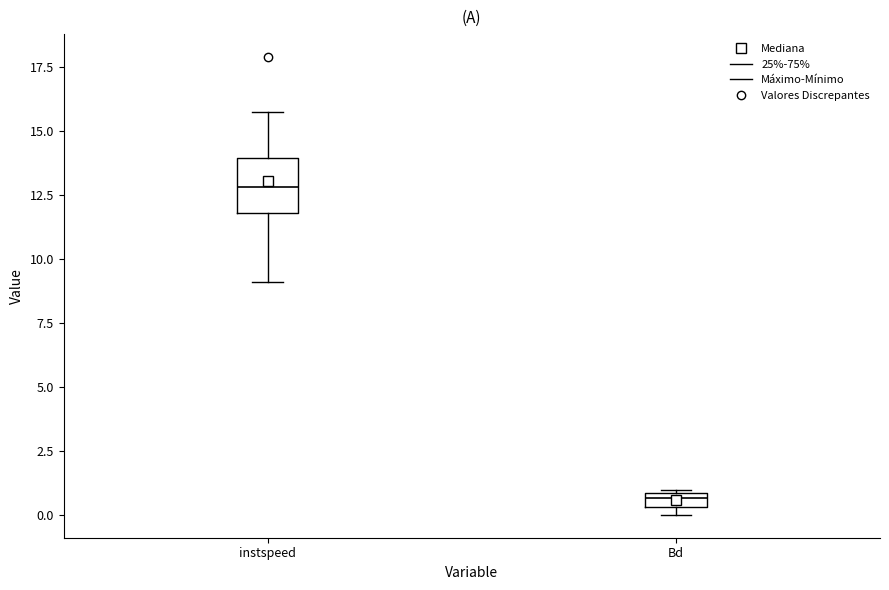

Which box has the highest median line?

instspeed